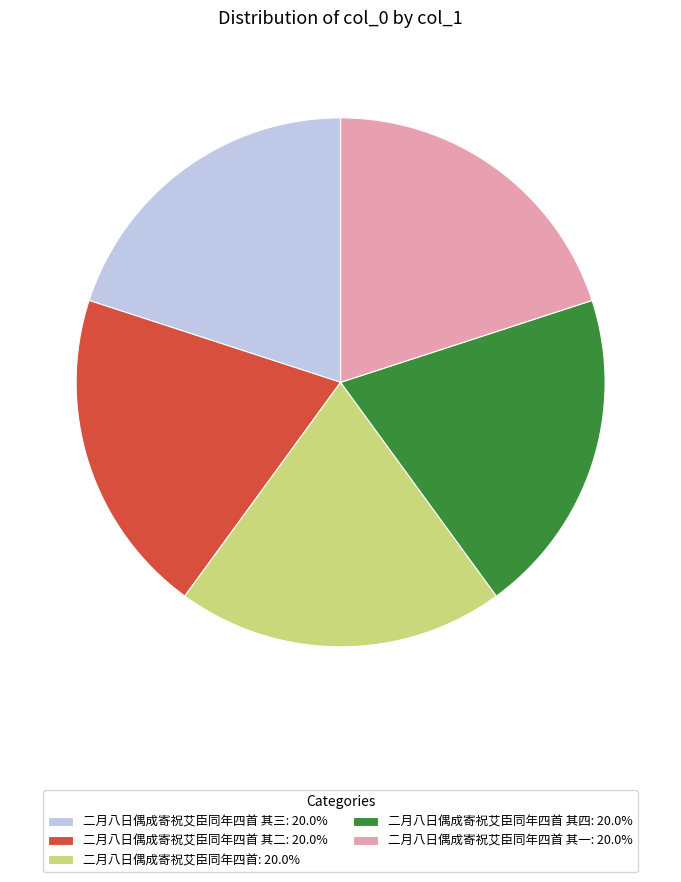

How many segments does this pie chart have?

5